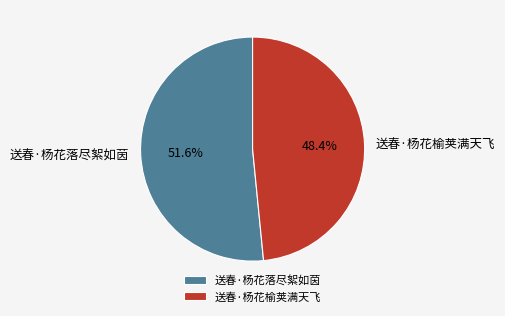

Which category has the smallest portion of the pie?

送春·杨花榆荚满天飞